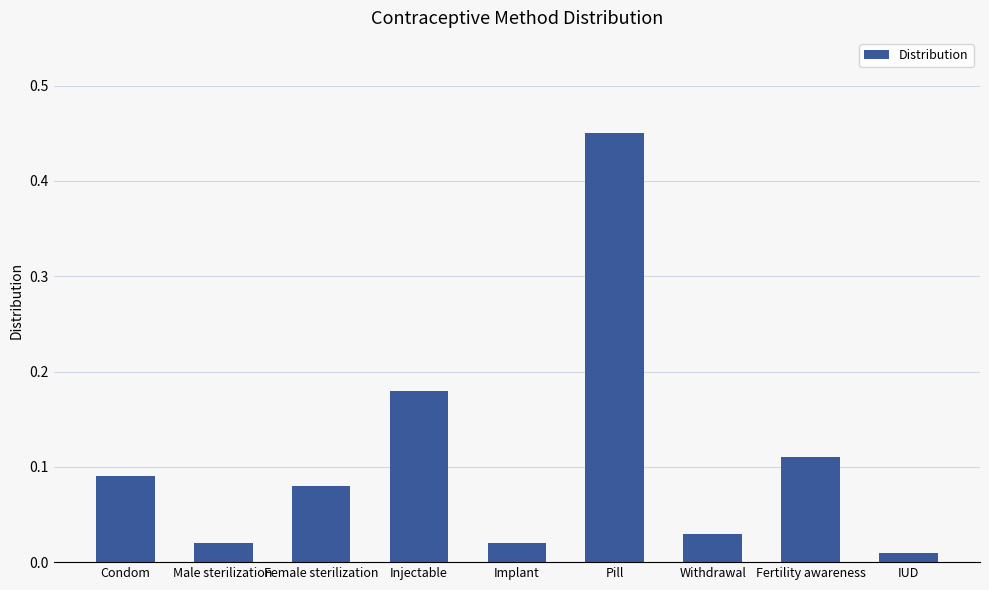

True or false: the data shows 0.1 at Injectable.

False